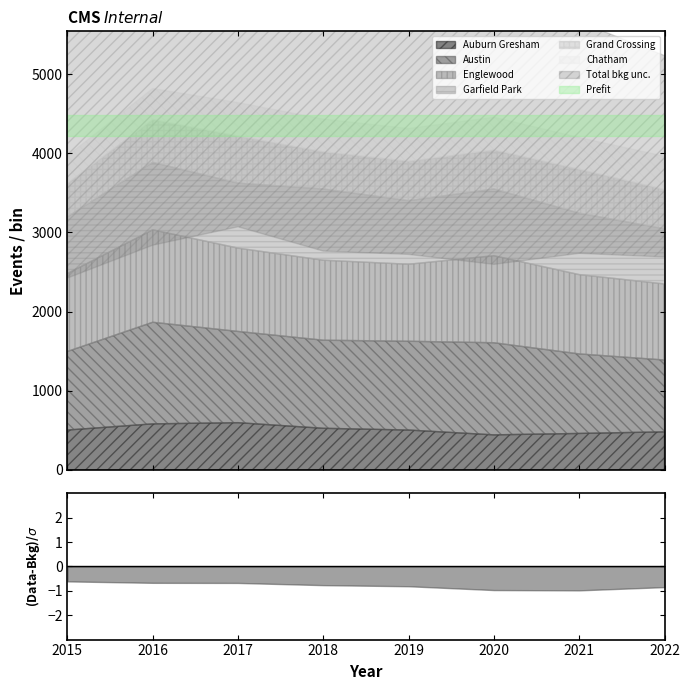

What is the difference between the maximum and second lowest values in the Garfield Park series?

185